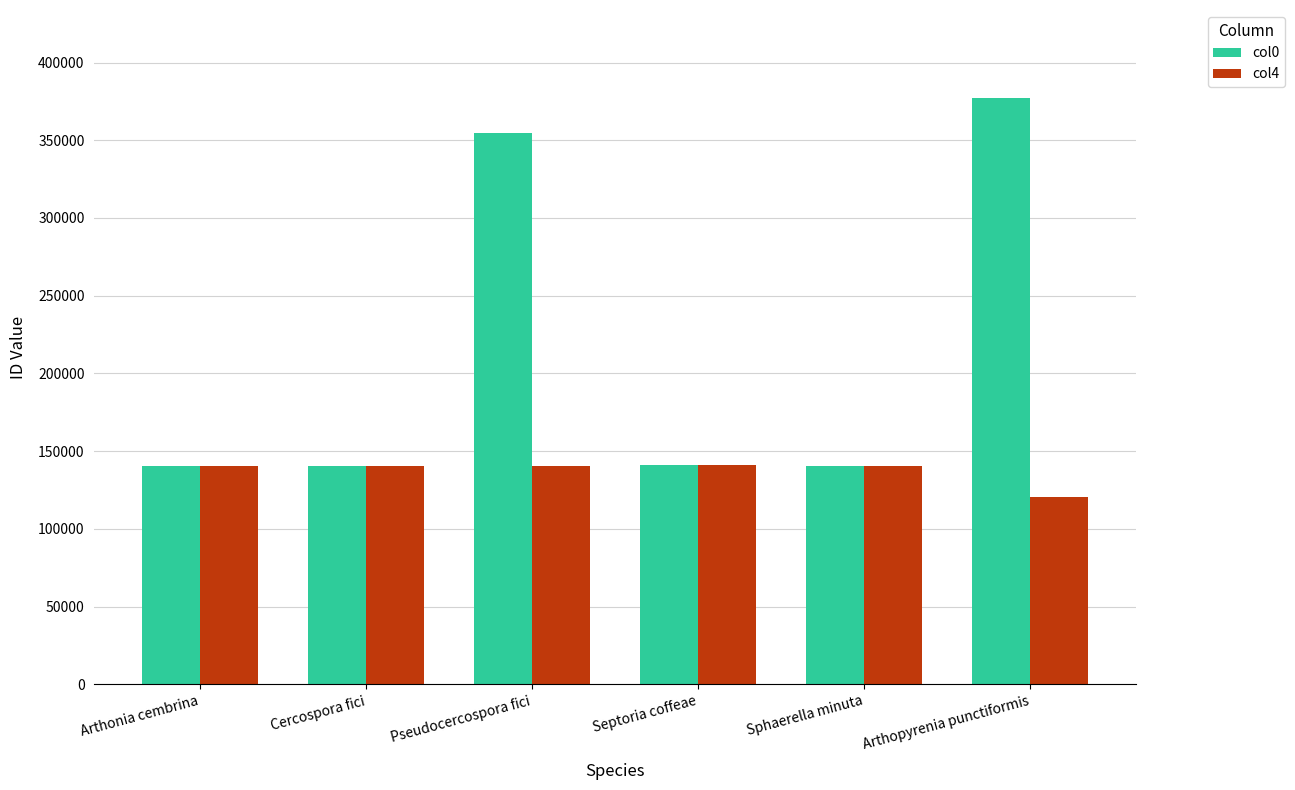

Is it true that col0 equals 140354 at Sphaerella minuta?

True